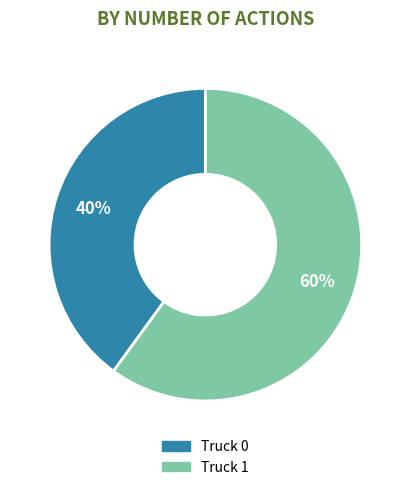

Which category has the smallest portion of the pie?

Truck 0